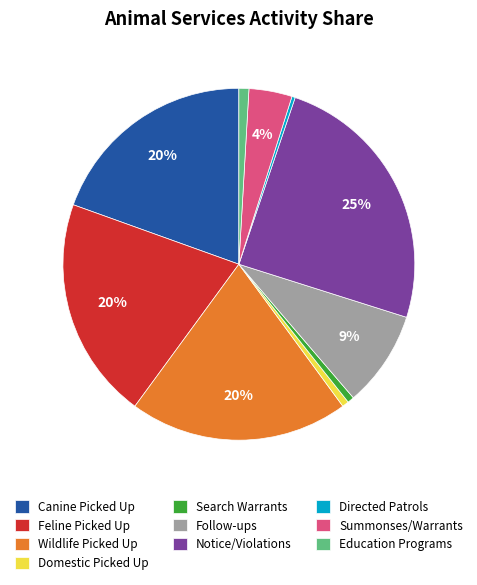

To the nearest percent, what percentage of the pie is Canine Picked Up?

20%